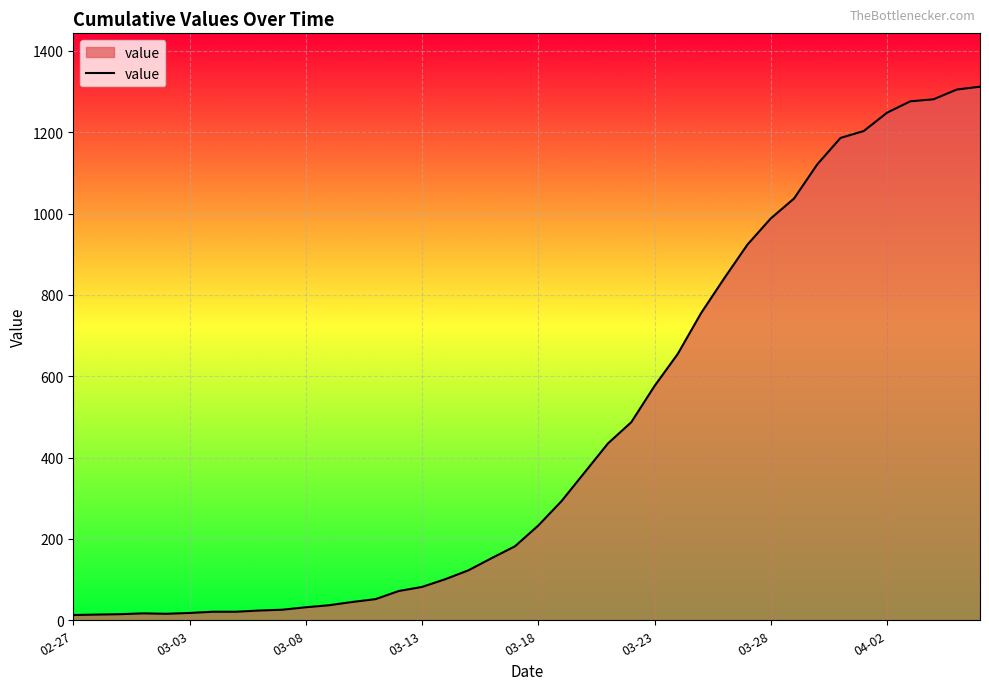

What is the difference between the maximum and minimum values?

1299